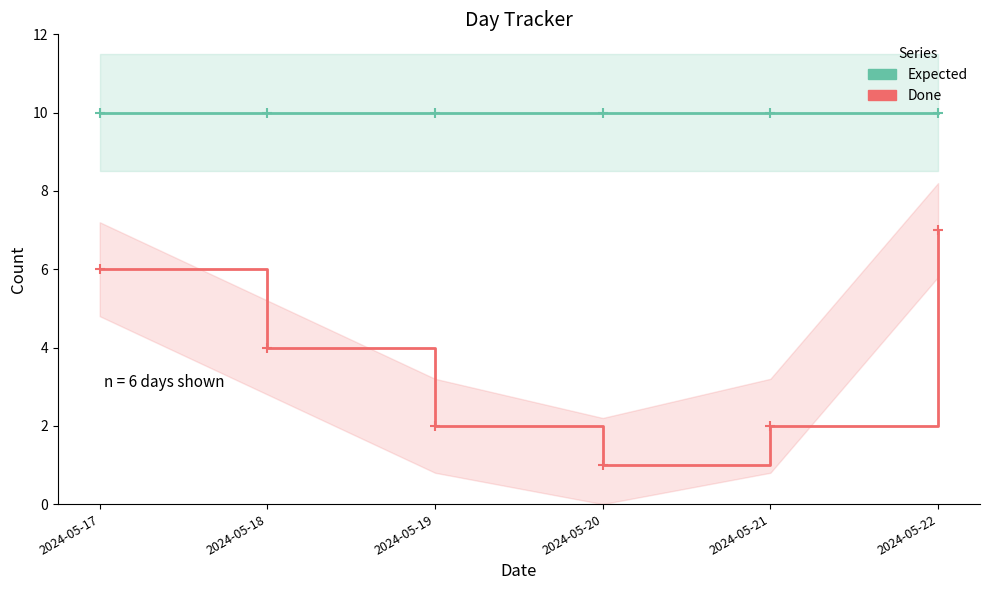

Rank the series by their average value, from lowest to highest.

Done, Expected